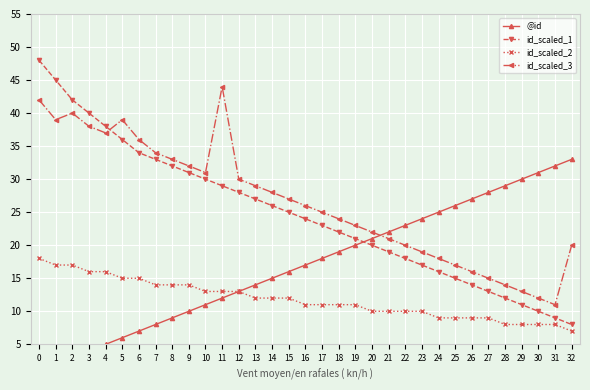

The id_scaled_2 series shows 7 at 32. True or false?

True